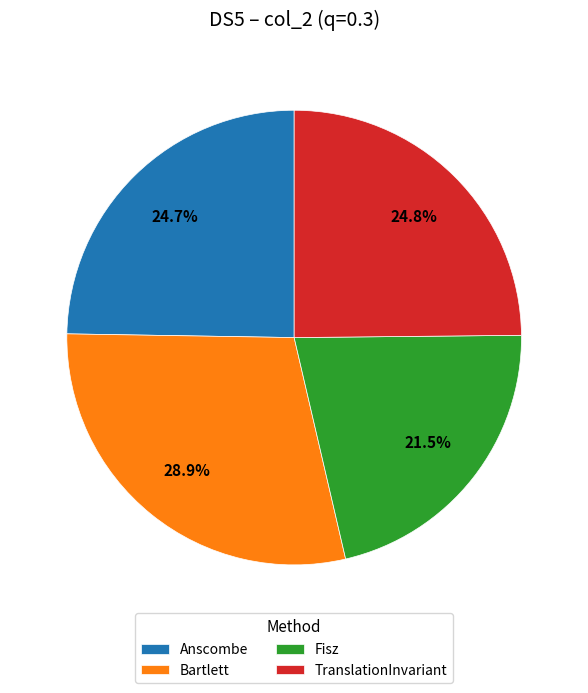

True or false: TranslationInvariant accounts for 25% of the total.

True